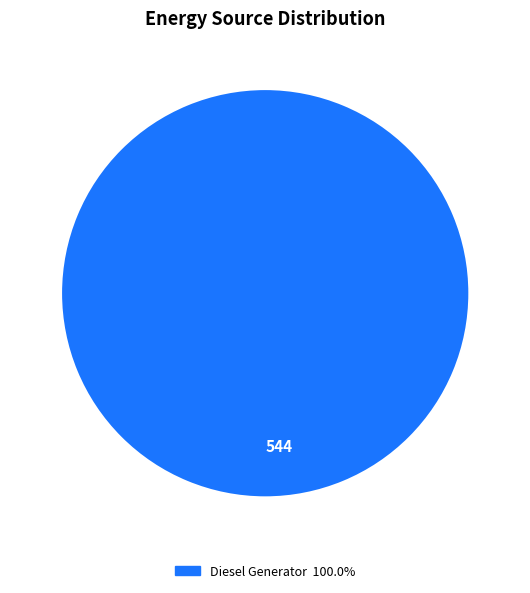

Rank the categories by value from highest to lowest.

544